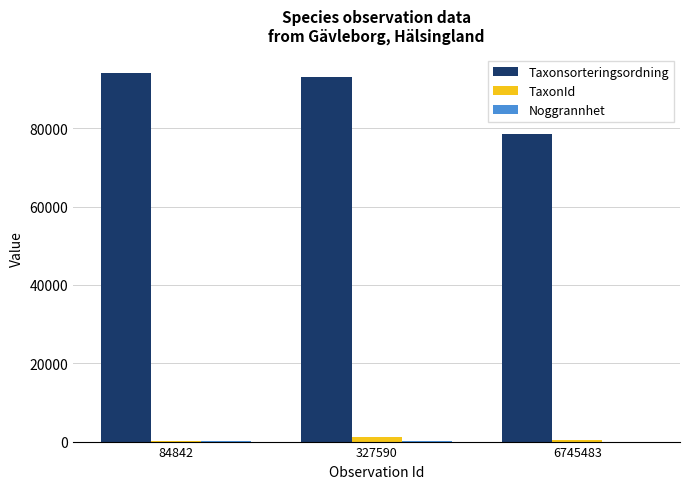

What is the spread (max minus min) of values at 84842?

94070